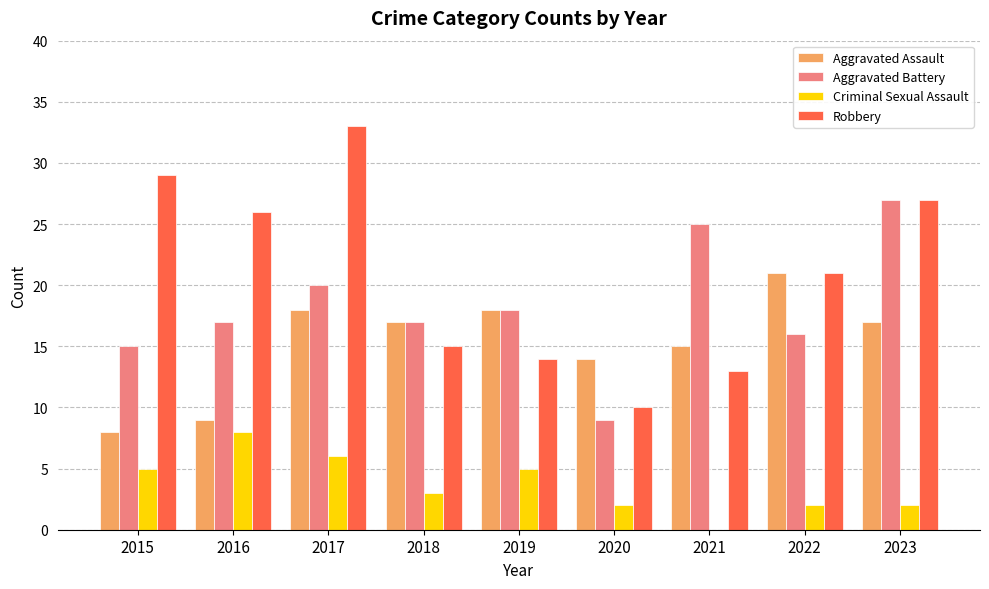

The Robbery series shows 15 at 2018. True or false?

True